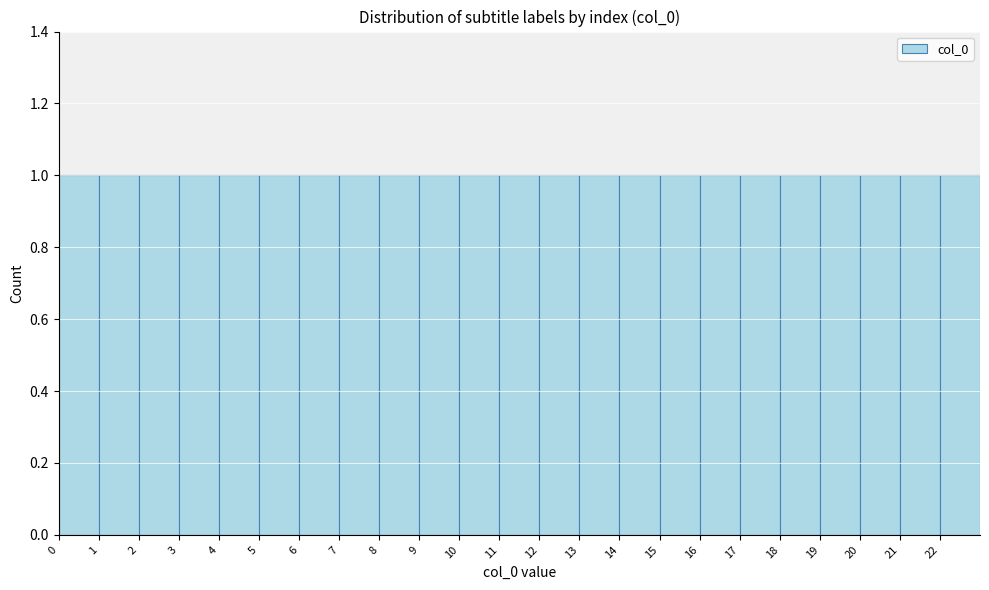

Reading left to right, transcribe this chart: for each bar, give the range it covers on the x-axis and its height. The values are not printed on the chart, so give them approximately, as read against the axis.

0 to 1: 1
1 to 2: 1
2 to 3: 1
3 to 4: 1
4 to 5: 1
5 to 6: 1
6 to 7: 1
7 to 8: 1
8 to 9: 1
9 to 10: 1
10 to 11: 1
11 to 12: 1
12 to 13: 1
13 to 14: 1
14 to 15: 1
15 to 16: 1
16 to 17: 1
17 to 18: 1
18 to 19: 1
19 to 20: 1
20 to 21: 1
21 to 22: 1
22 to 23: 1